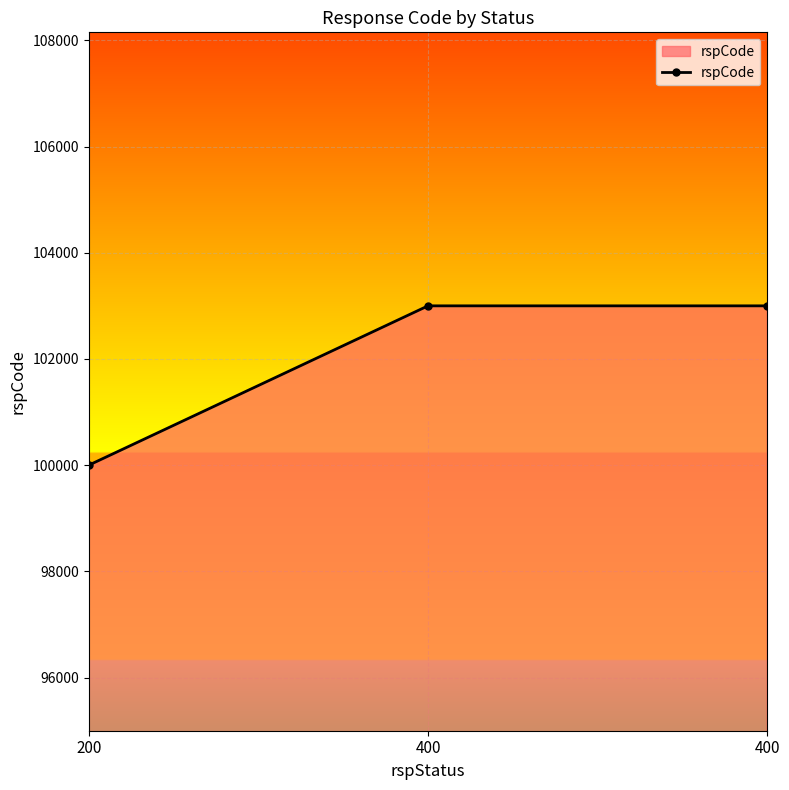

Rank the categories by value from lowest to highest.

200, 400, 400